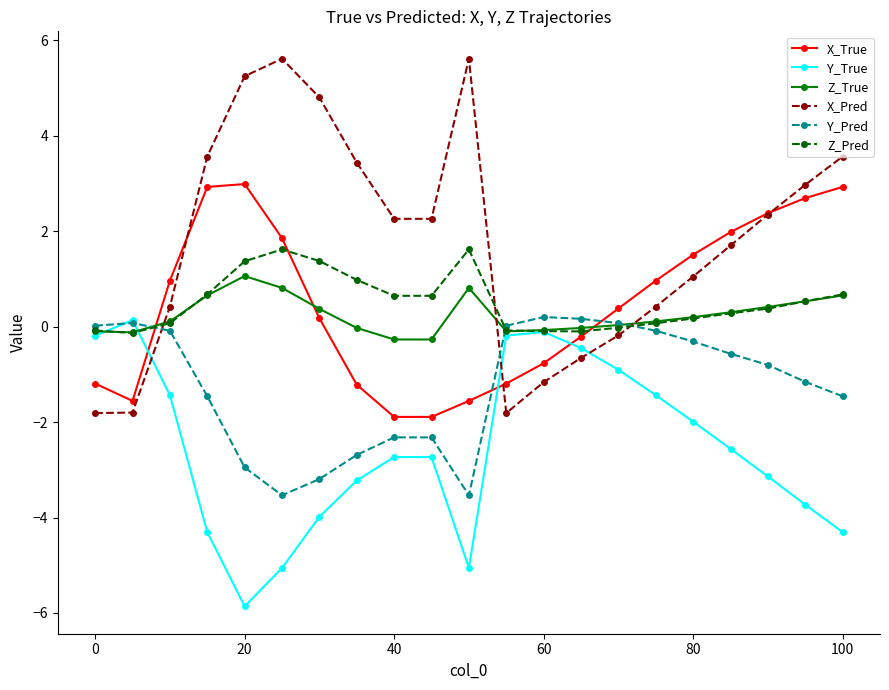

Which series has the widest spread of values?

X_Pred